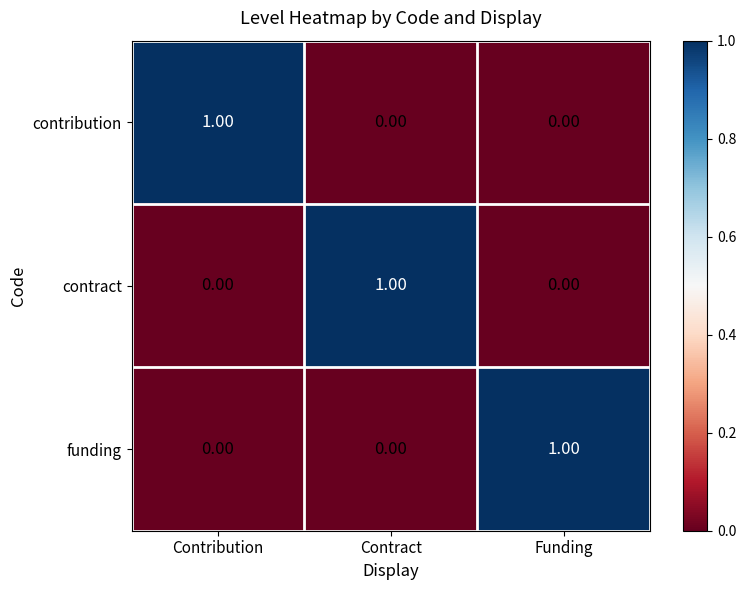

Which category has the highest value in the contract series?

Contract